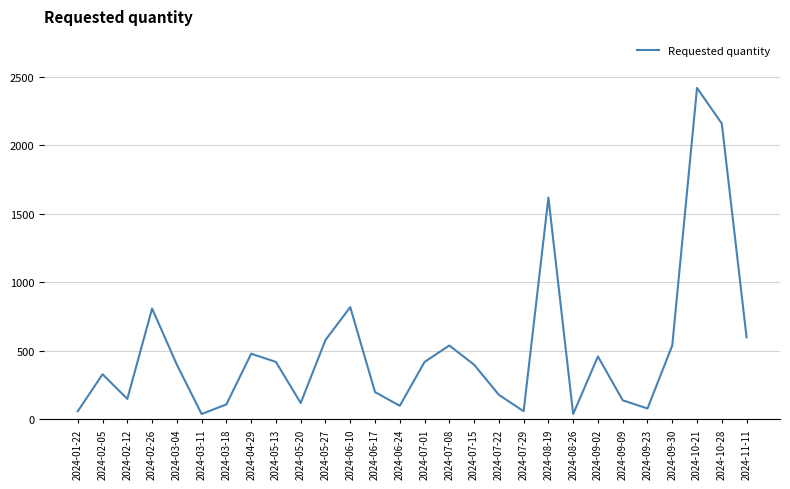

How many lines are shown in the chart?

1